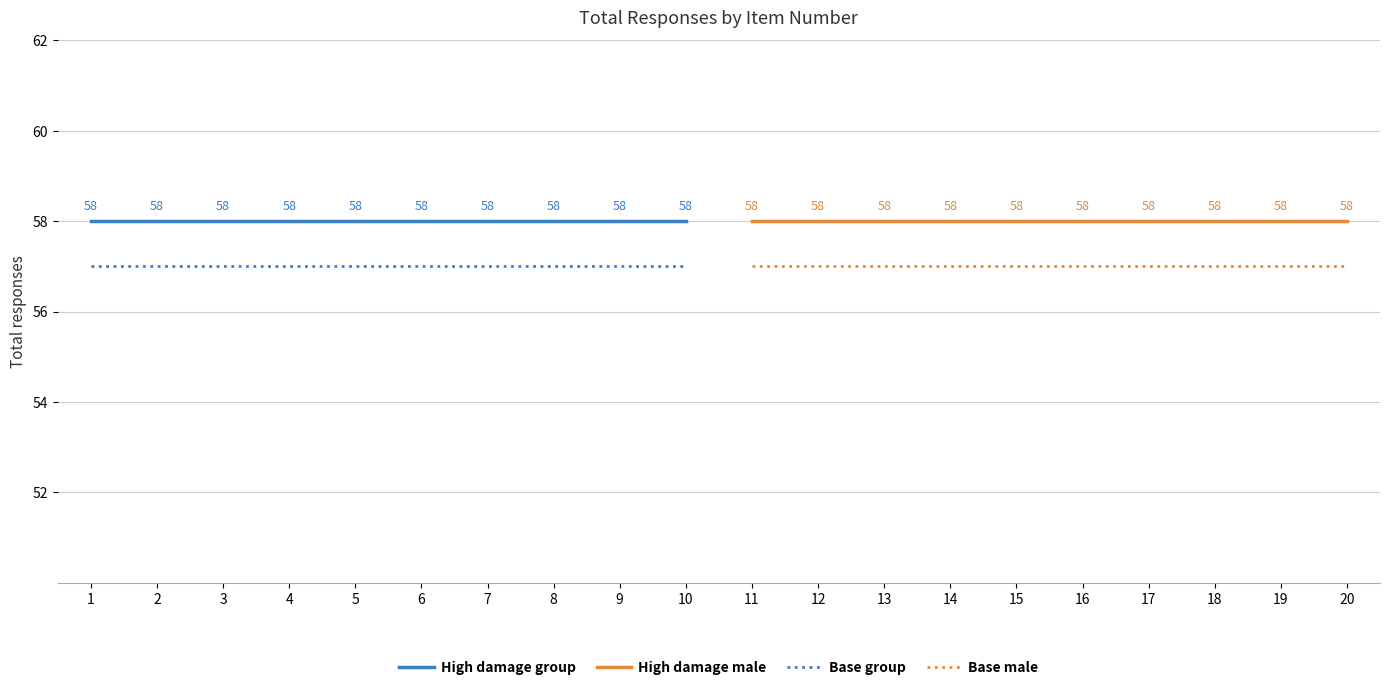

Rank the categories by Base group value from lowest to highest.

1, 2, 3, 4, 5, 6, 7, 8, 9, 10